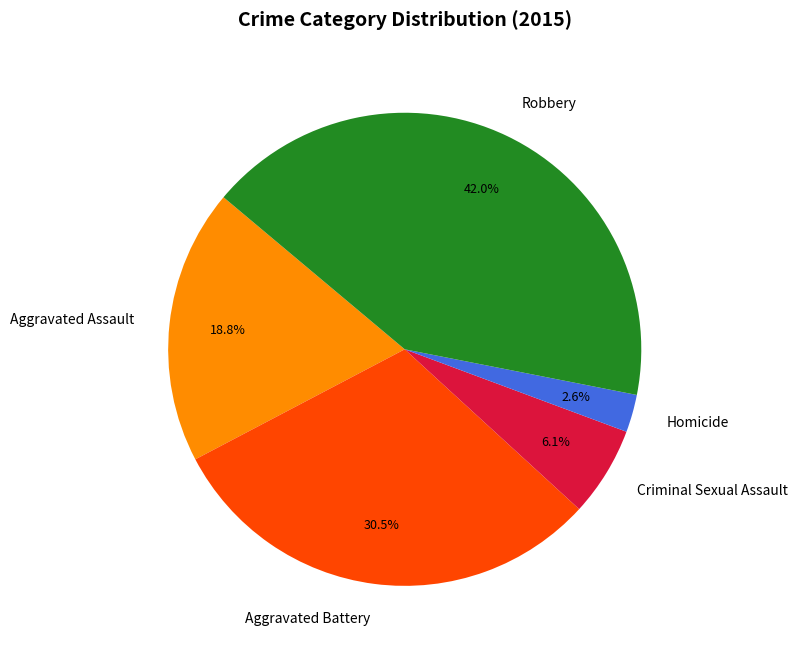

The Aggravated Assault slice represents 12% of the pie. True or false?

False